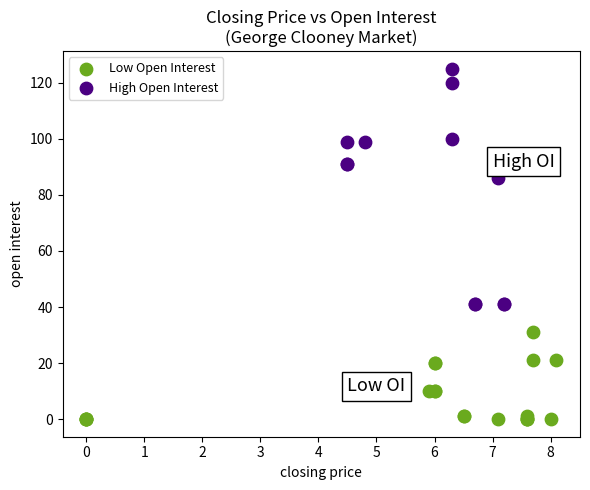

Which series reaches the minimum Y coordinate?

Low Open Interest